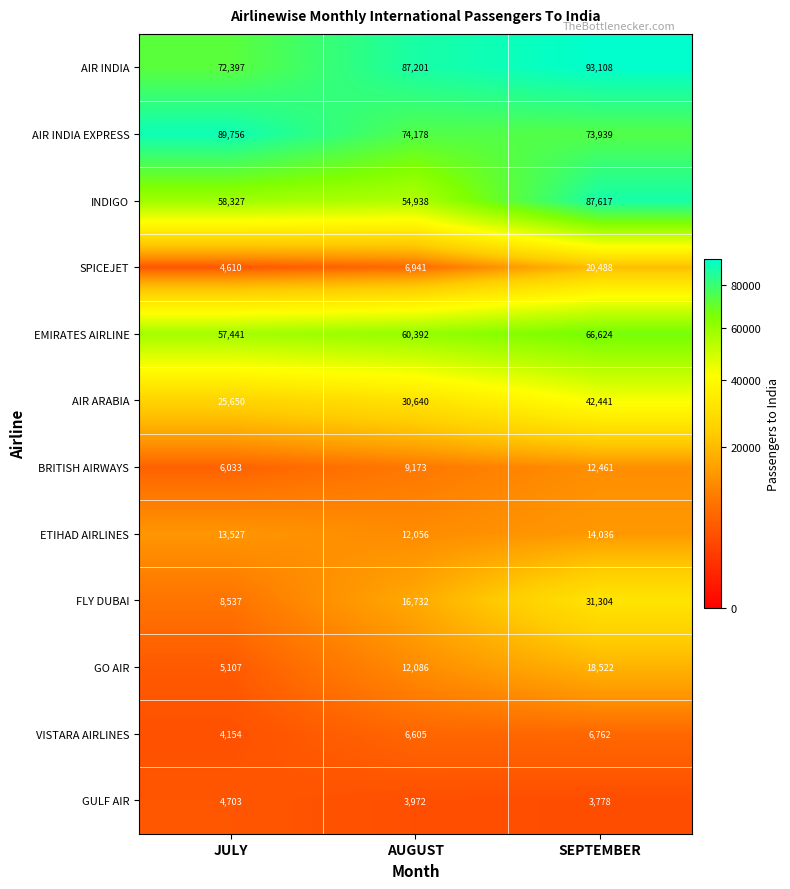

Is it true that ETIHAD AIRLINES equals 6541 at JULY?

False